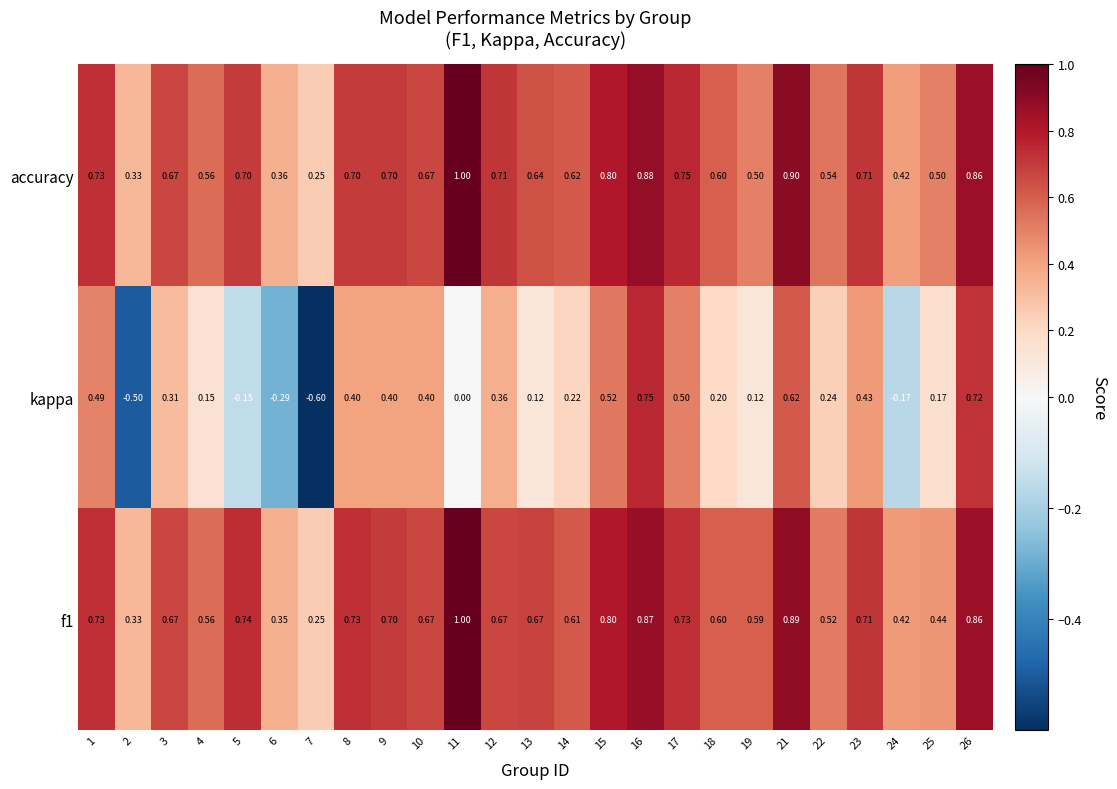

Count the number of data series in this chart.

3